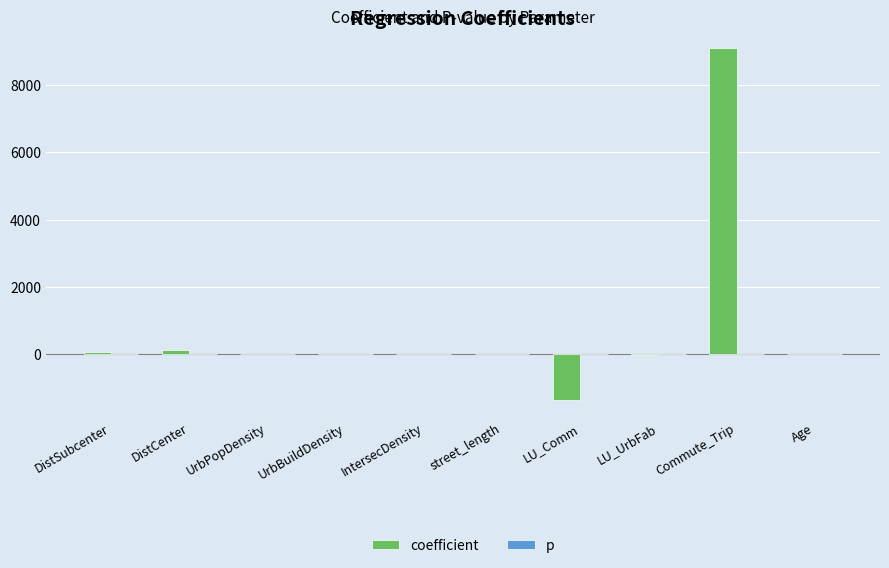

Which series has the largest total across all categories?

coefficient